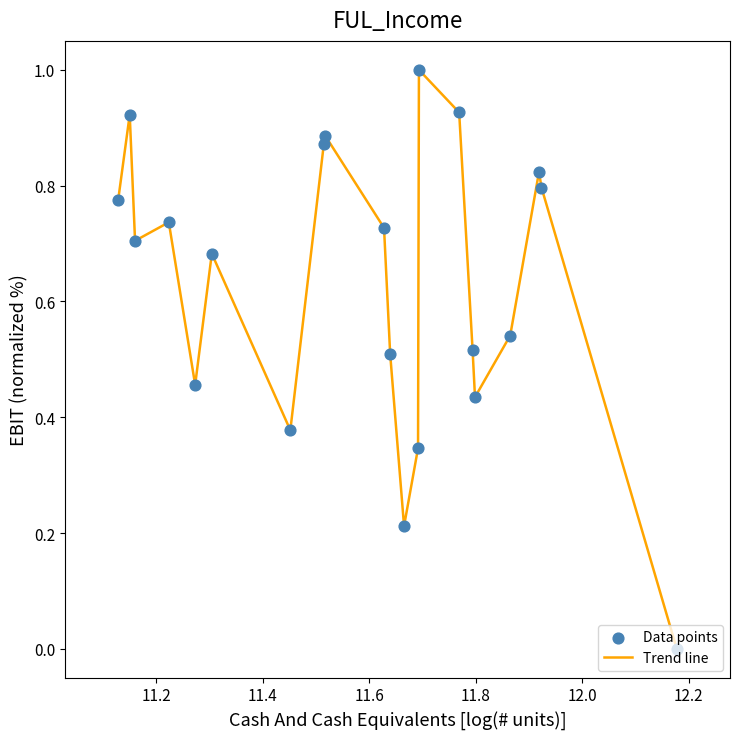

What is the difference between the maximum and minimum values?

1.0